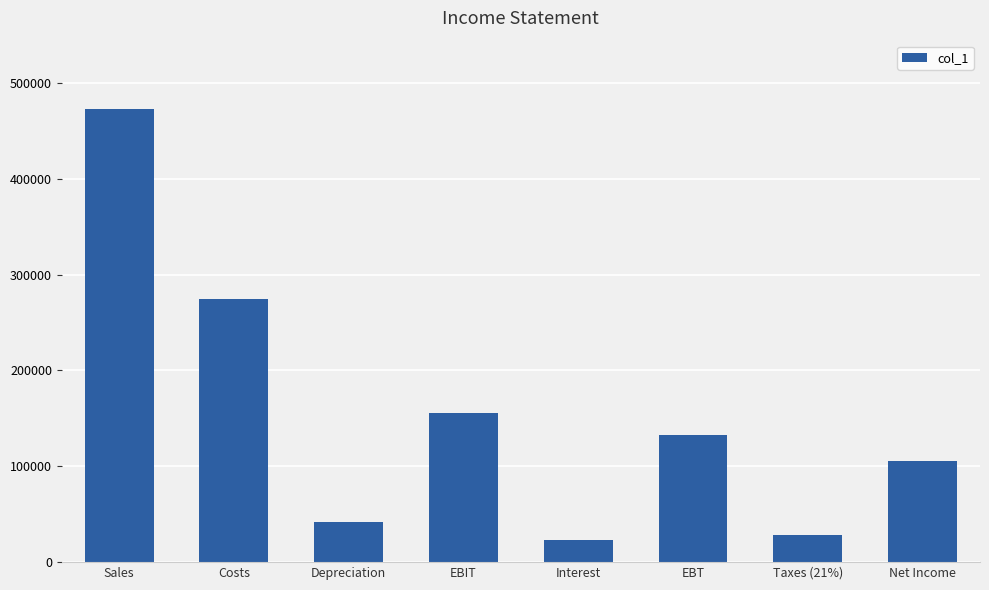

How many values are below 133000?

4